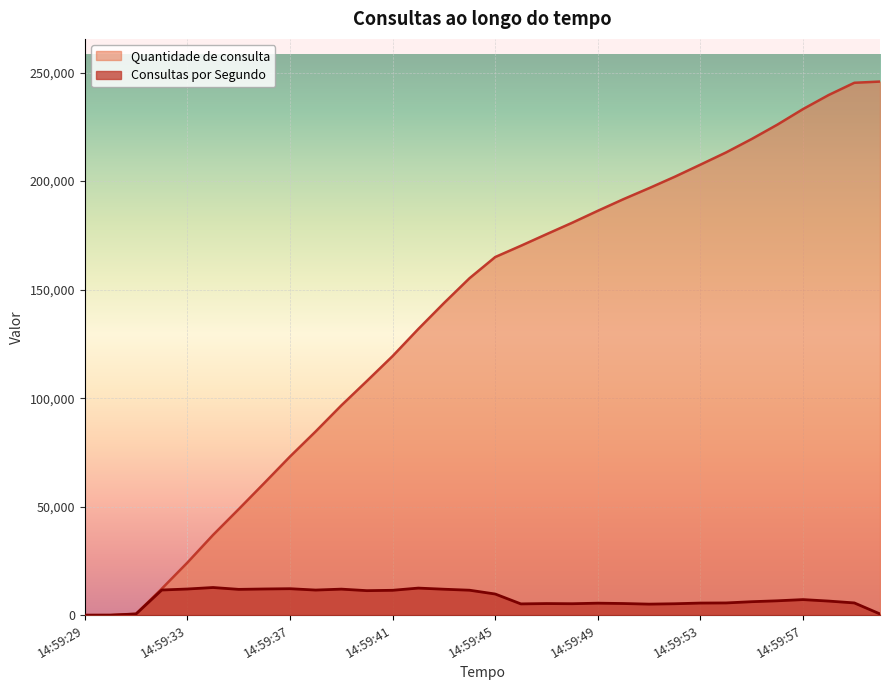

At 14:59:56, list the series in order from largest to smallest.

Quantidade de consulta, Consultas por Segundo